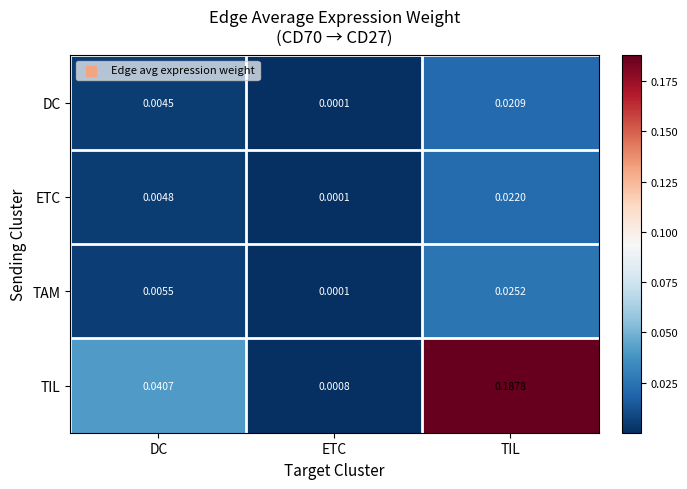

Is the value of ETC at TIL greater than the value of DC at DC?

Yes